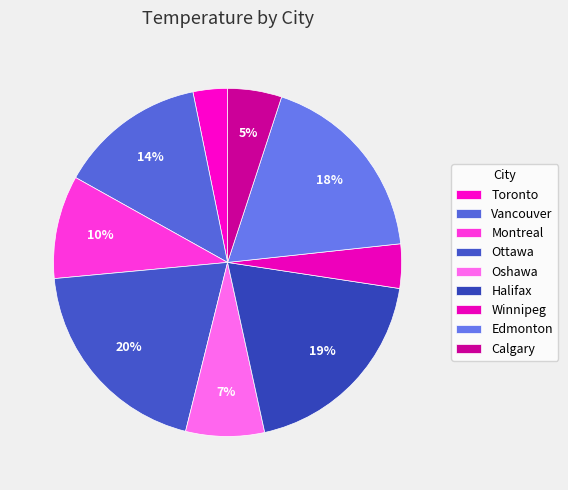

Rank the categories by value from highest to lowest.

Ottawa, Halifax, Edmonton, Vancouver, Montreal, Oshawa, Calgary, Winnipeg, Toronto